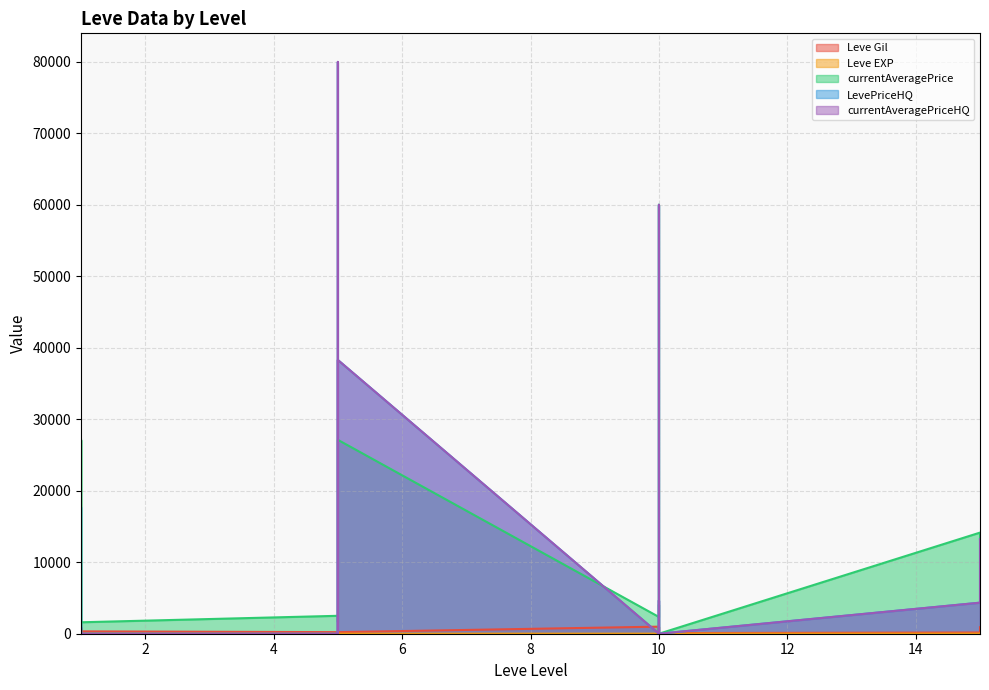

Reading left to right, transcribe all the data shown in this chart.

Leve Gil: 160.0	114.0	115.0	690.0	690.0	330.0	220.0	110.0	220.0	220.0	220.0	220.0	990.0	430.0	990.0	990.0	990.0	90.0	170.0	910.0
Leve EXP: 1.0	630.0	630.0	1.0	1.0	1.0	5.0	4.0	5.0	5.0	5.0	5.0	9.0	8.0	9.0	9.0	9.0	13.0	7.0	18.0
currentAveragePrice: 27128.0	398.2	89.8	1750.0	27119.0	1602.0	2507.0	1648.0	2417.0	2481.0	2392.0	27127.0	2342.0	4073.3	1684.0	250.0	60011.0	0.0	14149.0	13225.0
LevePriceHQ: 0.0	900.0	0.0	806.3	17712.0	0.0	0.0	0.0	80006.0	0.0	0.0	38299.8	0.0	4667.8	0.0	0.0	60011.0	0.0	4345.3	13225.0
currentAveragePriceHQ: 0.0	900.0	0.0	328.9	0.0	0.0	0.0	0.0	80006.0	0.0	0.0	38299.8	0.0	4667.8	0.0	0.0	60011.0	0.0	4345.3	13225.0